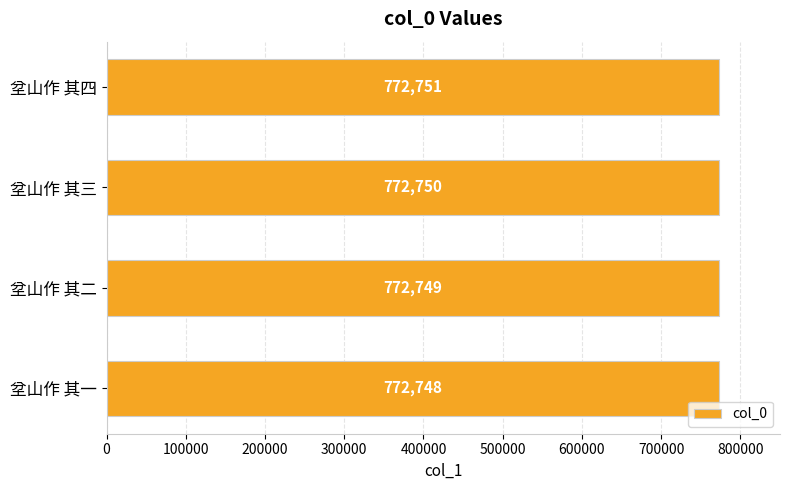

Rank the categories by value from lowest to highest.

坌山作 其一, 坌山作 其二, 坌山作 其三, 坌山作 其四